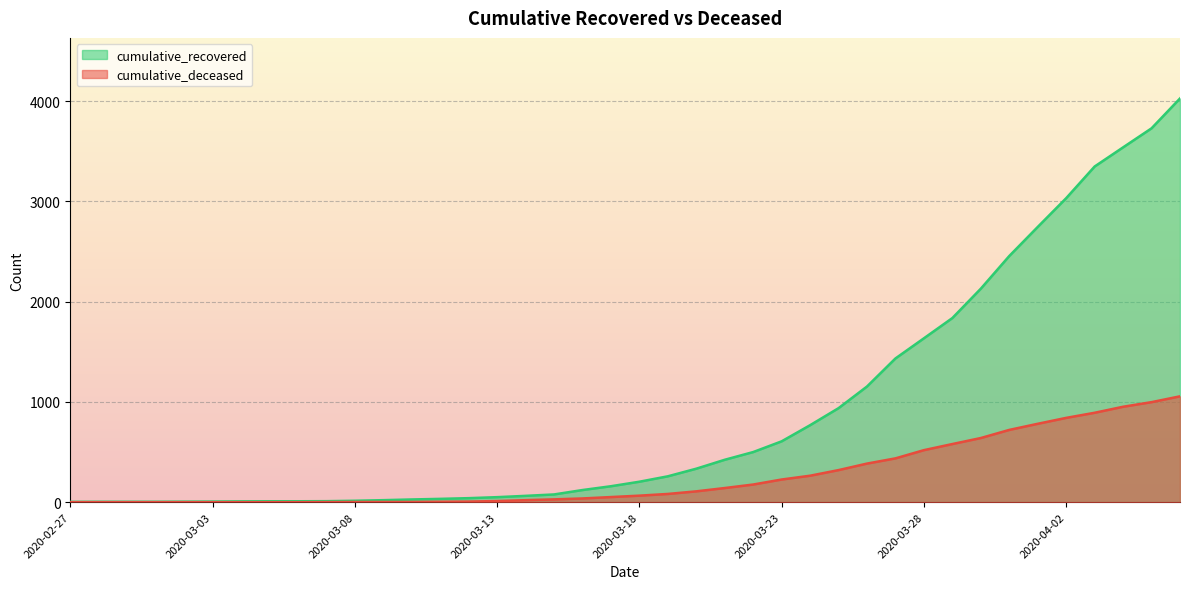

How many lines are shown in the chart?

2